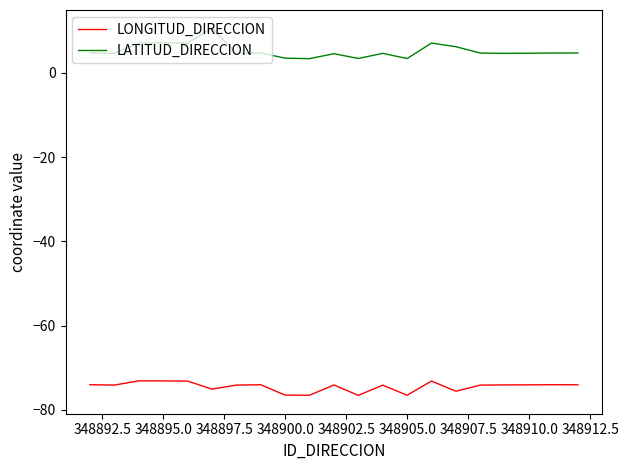

List the series in order of their overall mean, lowest first.

LONGITUD_DIRECCION, LATITUD_DIRECCION